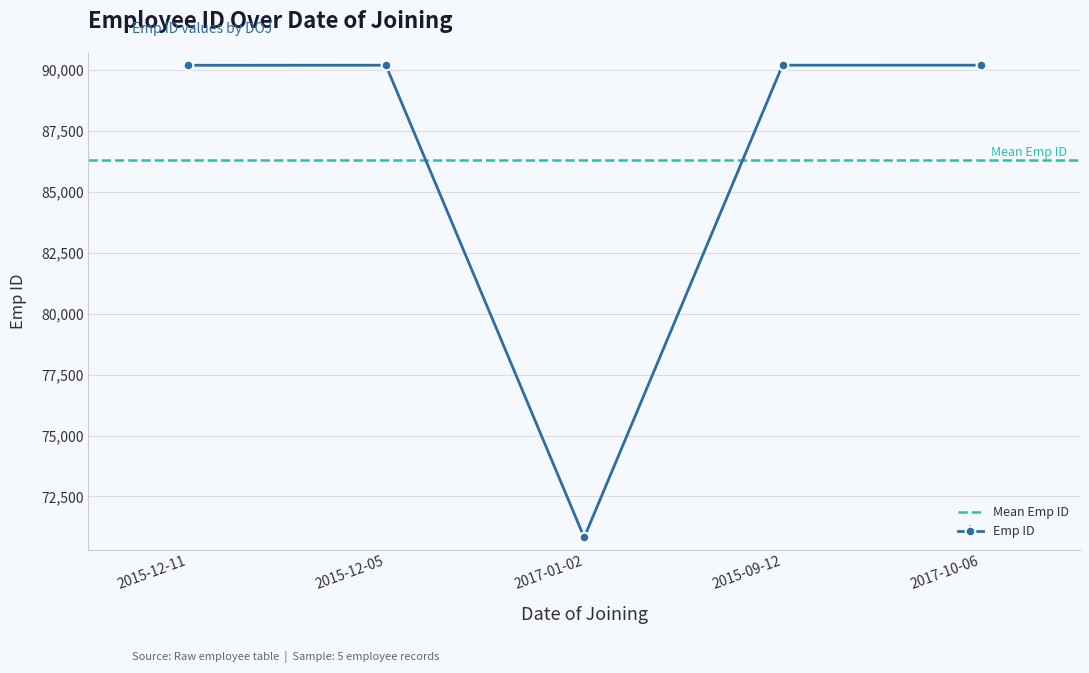

Approximately how many times larger is the value at 2017-10-06 compared to 2015-12-11?

1.0